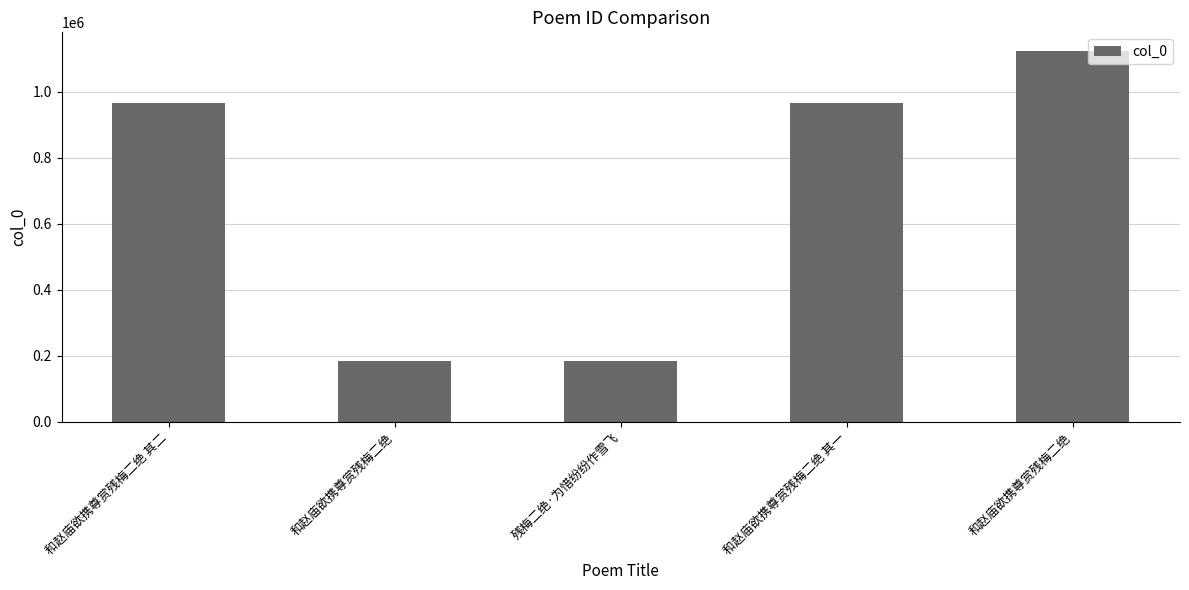

At which category does the chart reach its peak across all series?

和赵庙欲携尊赏残梅二绝